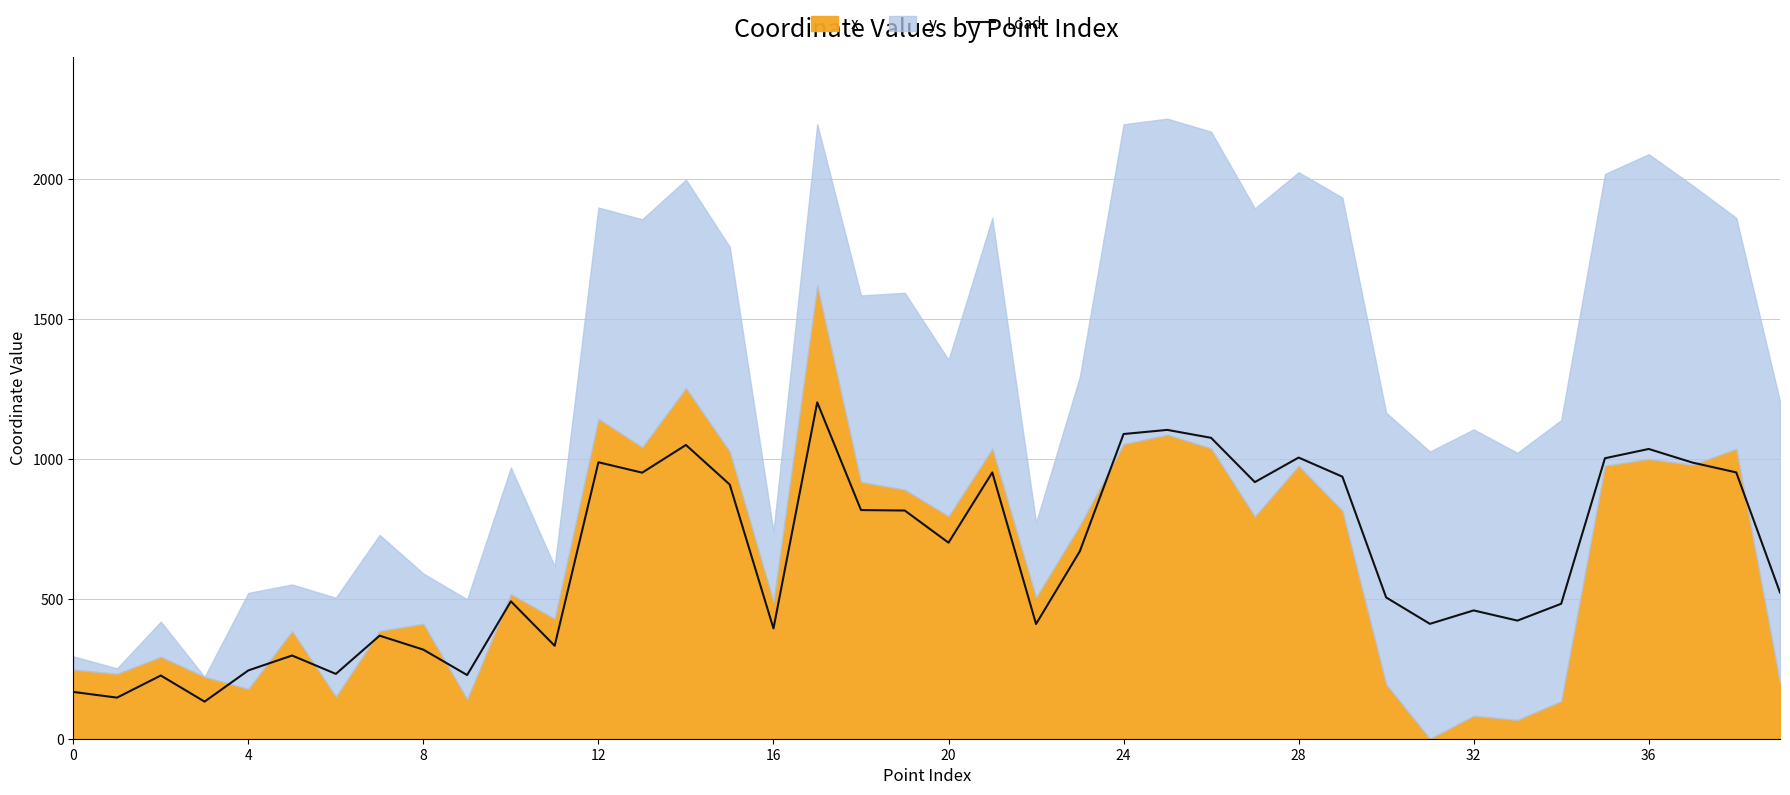

Between 24 and 39, which is larger?

24